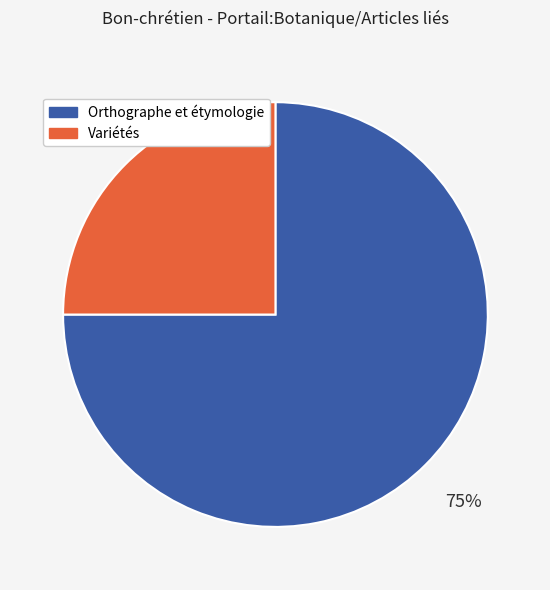

What is the ratio of the value at Orthographe et étymologie to the value at Variétés?

3.0